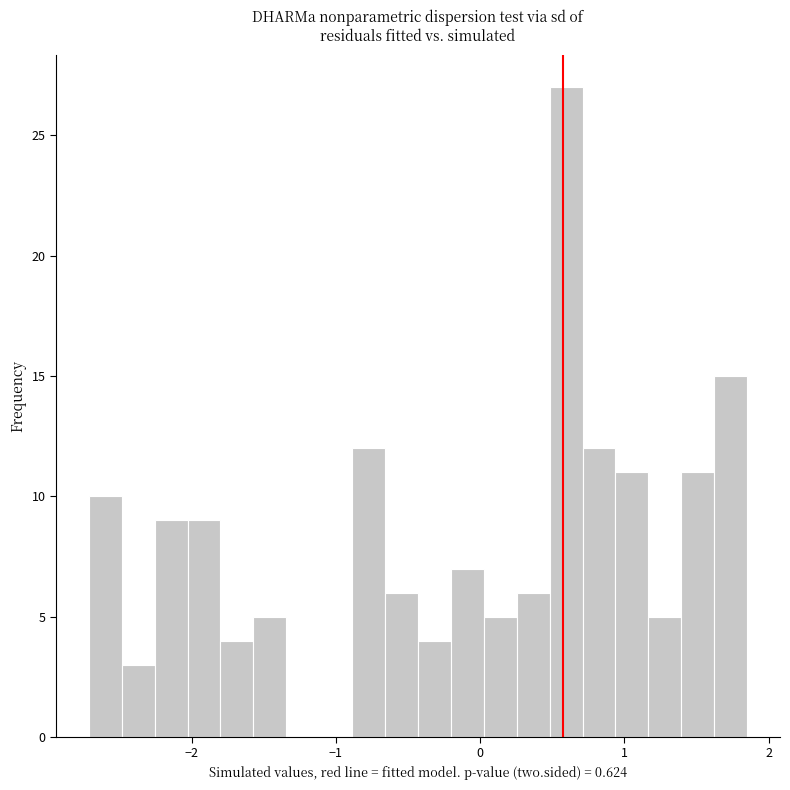

Read against the x-axis, roughly where is the centre of the tallest bar?

0.6